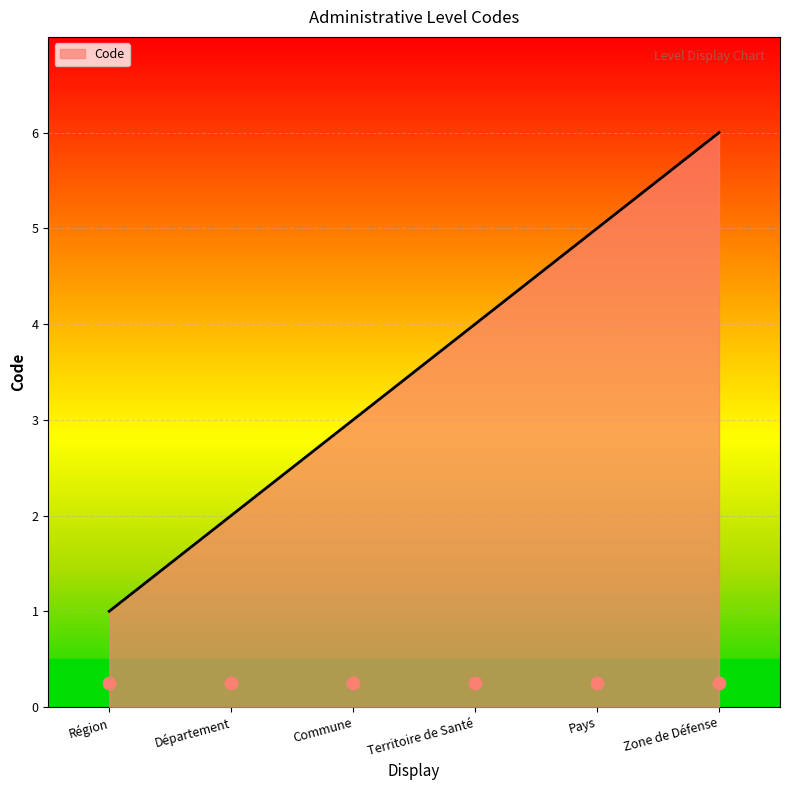

Between Commune and Zone de Défense, which is larger?

Zone de Défense